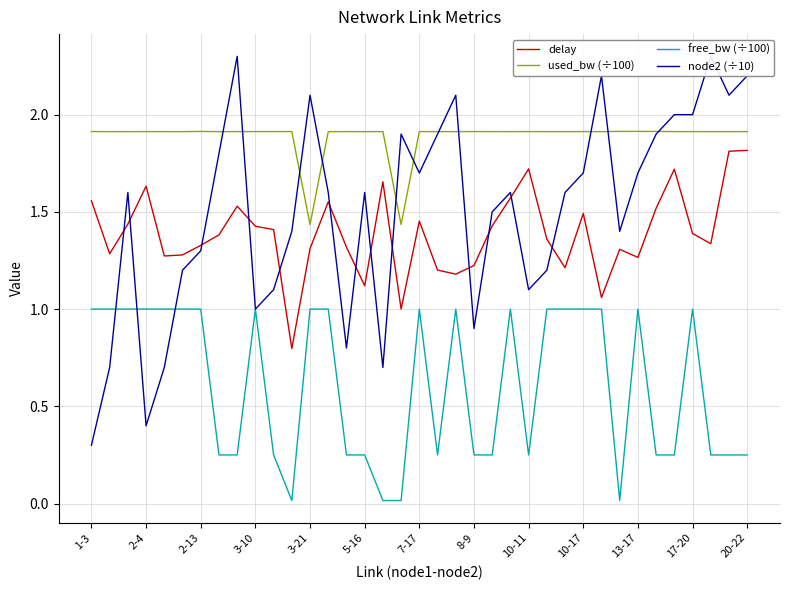

Does the chart have visible grid lines?

Yes